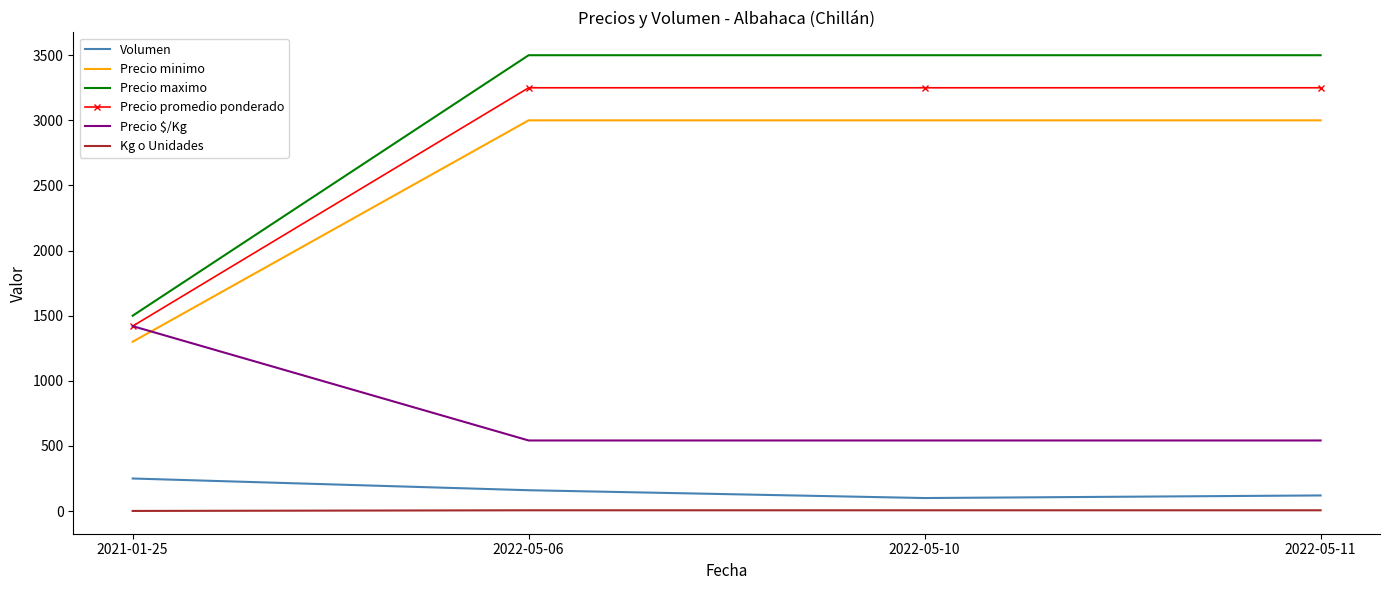

The value of Volumen at 2022-05-11 is 120. True or false?

True